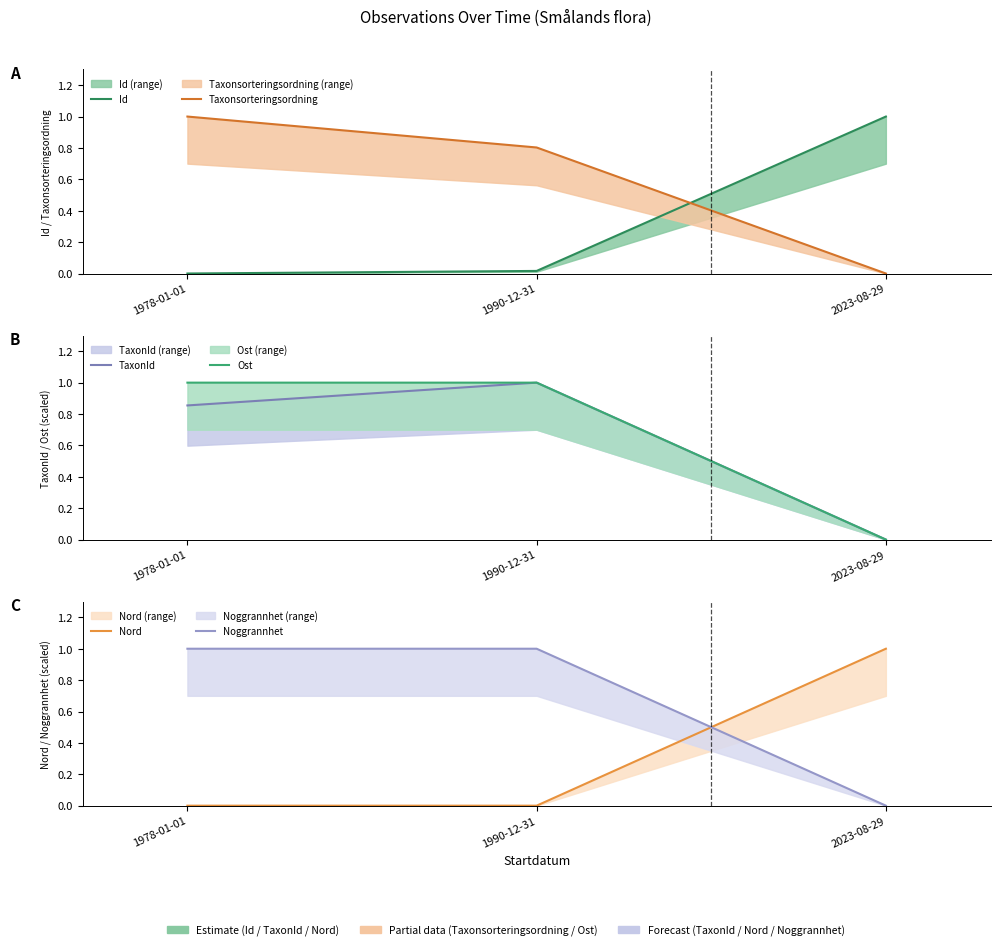

Is the value of TaxonId at 2023-08-29 greater than the value of Noggrannhet at 1978-01-01?

No